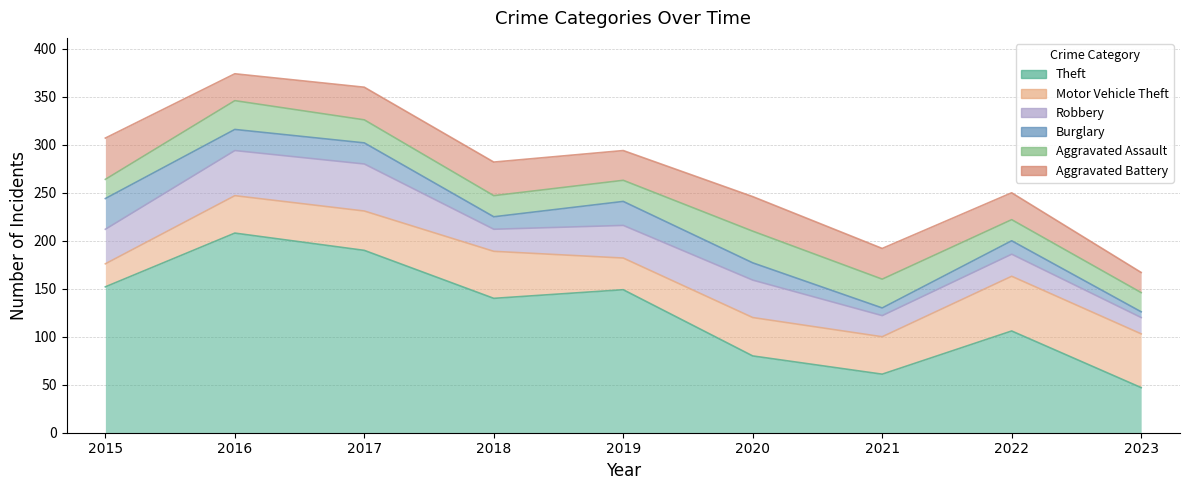

Rank the series by their maximum value, from lowest to highest.

Burglary, Aggravated Assault, Aggravated Battery, Robbery, Motor Vehicle Theft, Theft